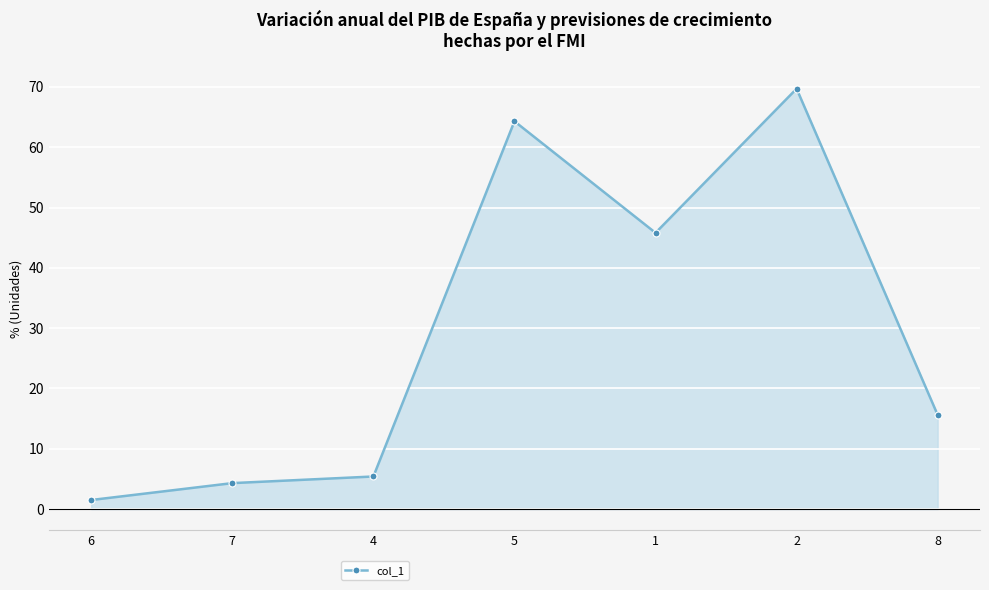

Does the chart display data point markers on the line(s)?

Yes